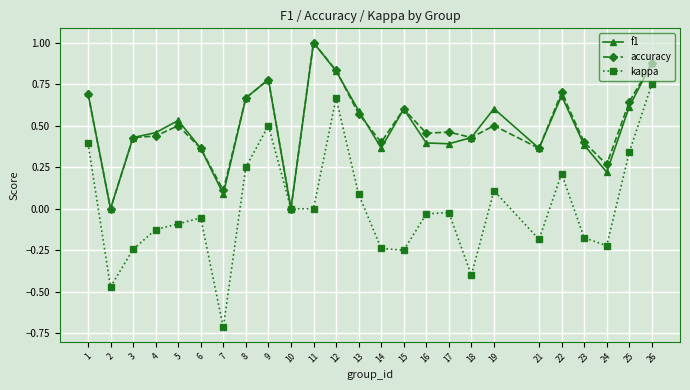

How many lines are shown in the chart?

3